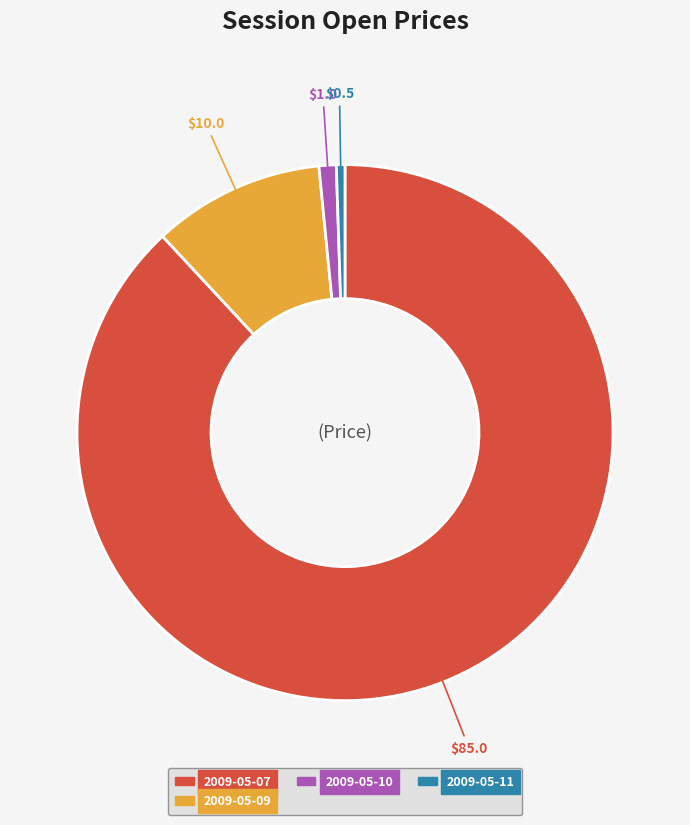

What is the majority slice?

2009-05-07